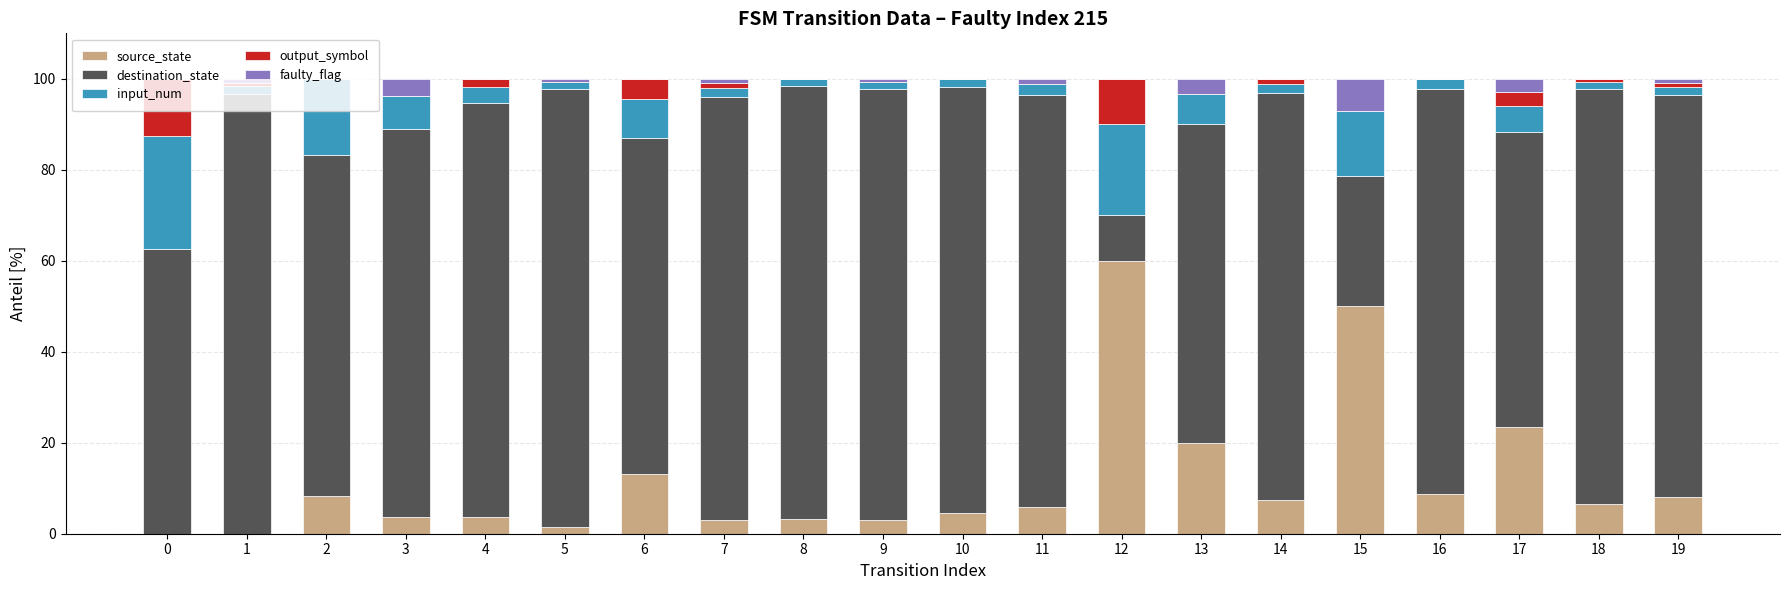

Are the bars horizontal?

No